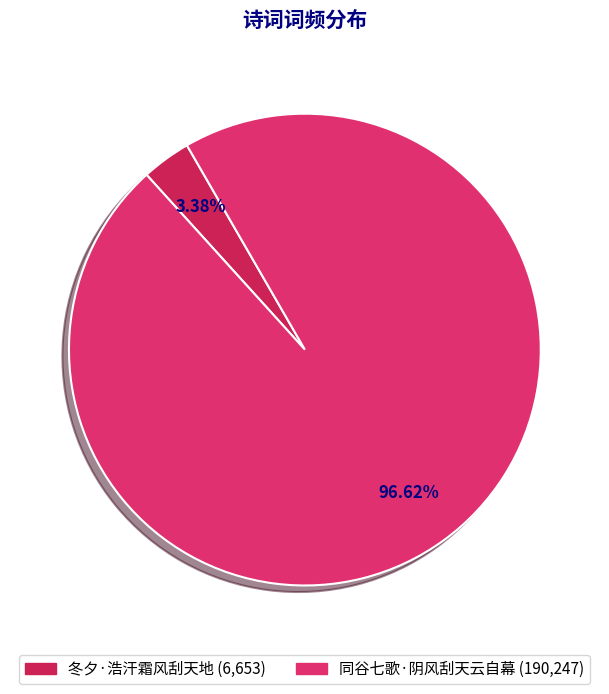

Does 同谷七歌·阴风刮天云自幕 represent more than half of the total?

Yes